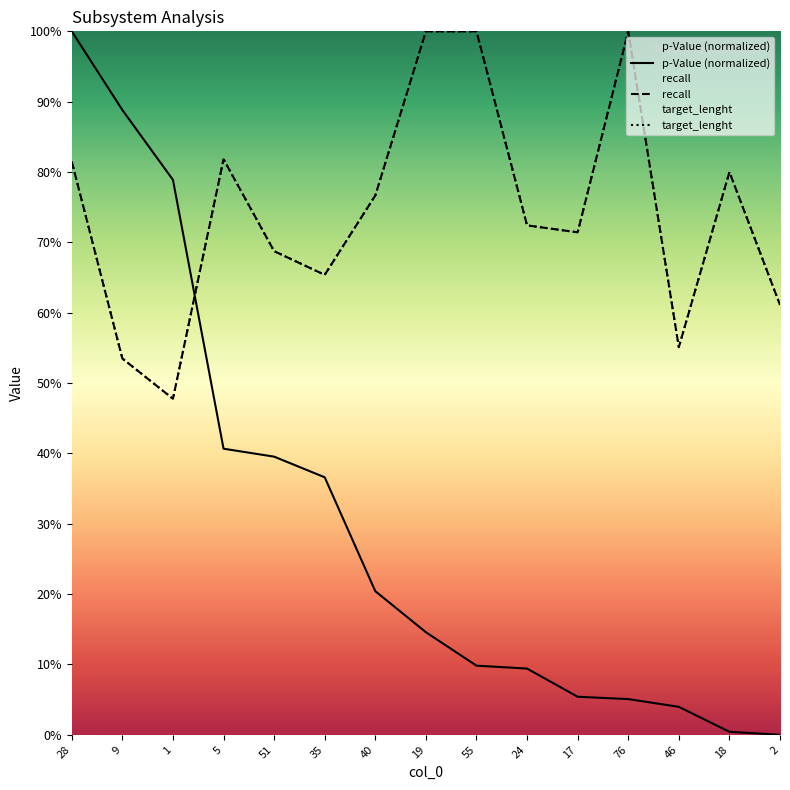

Does the chart display data point markers on the line(s)?

No